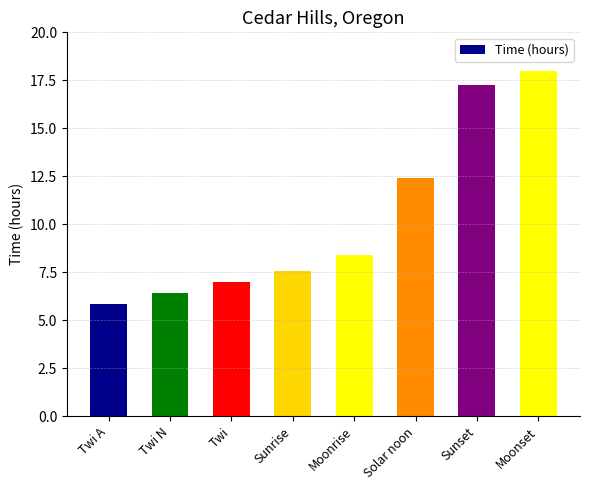

How many data points are less than 8?

4